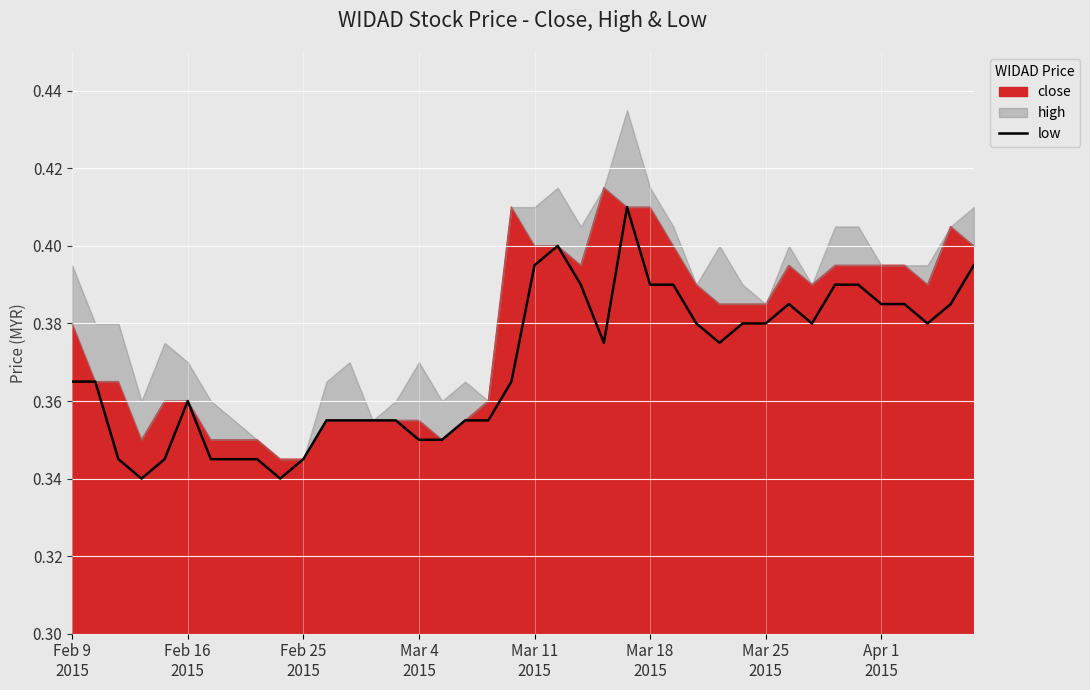

True or false: the data shows 0.4 at 22.

True